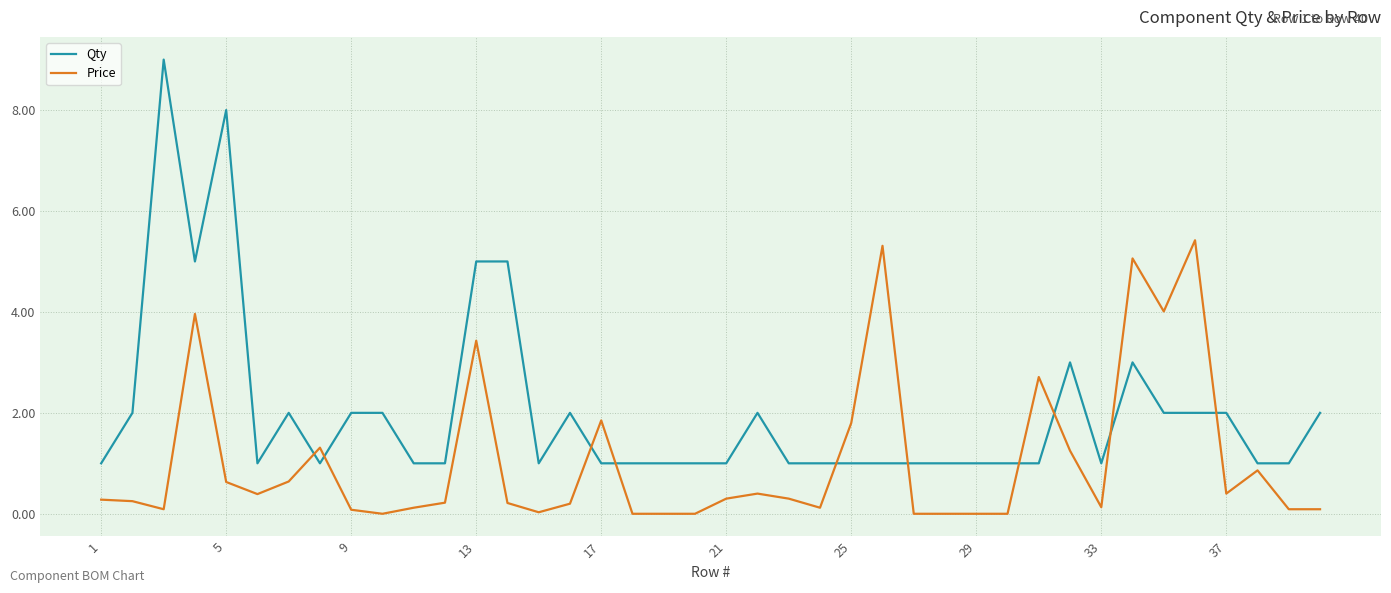

Which series has the widest spread of values?

Qty